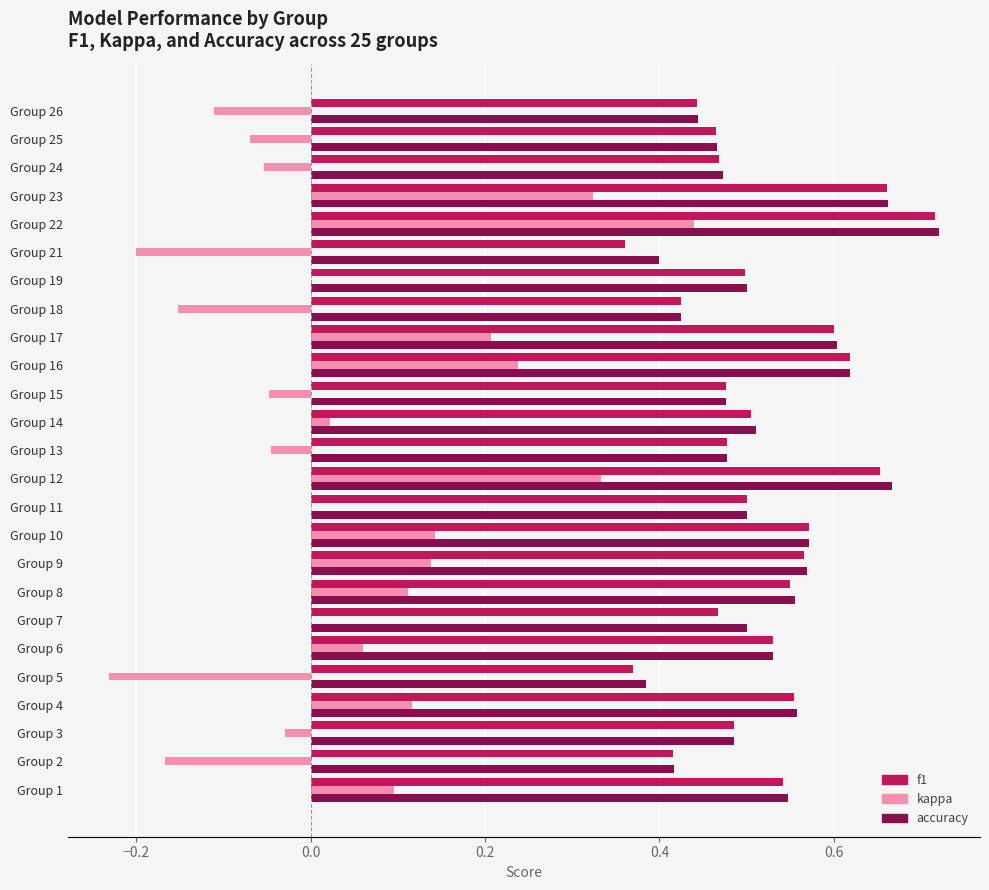

Which series changed the most between Group 9 and Group 25?

kappa